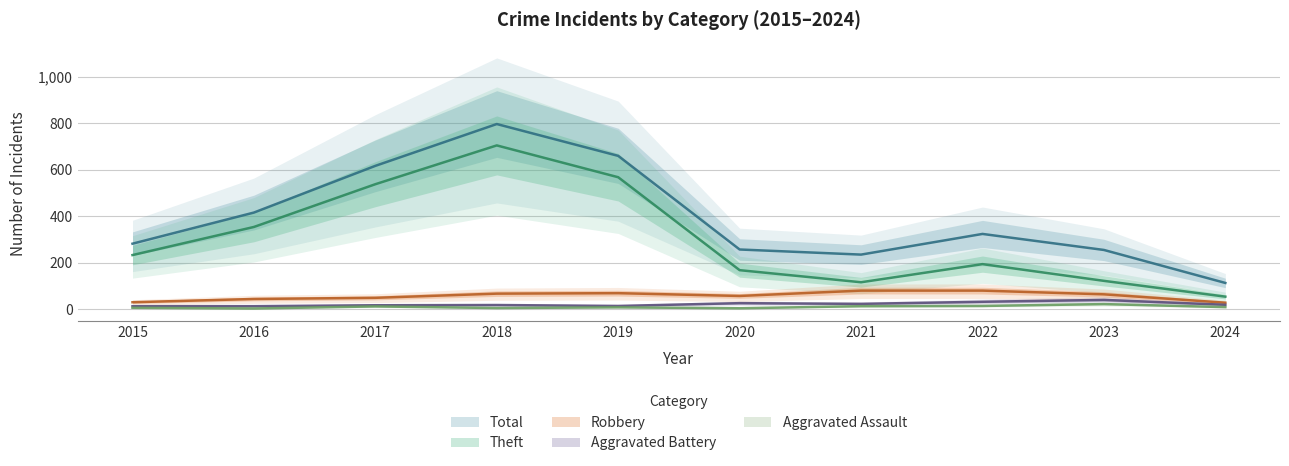

How many values in the Theft series are below 233?

5